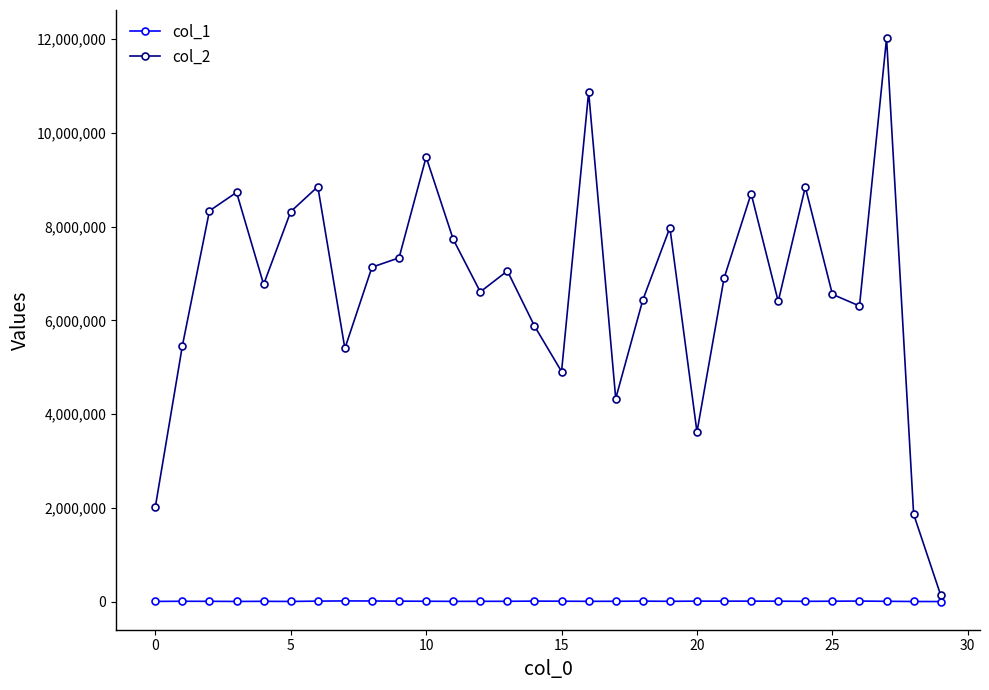

True or false: col_2 has more than 1 points higher than both neighbors.

True